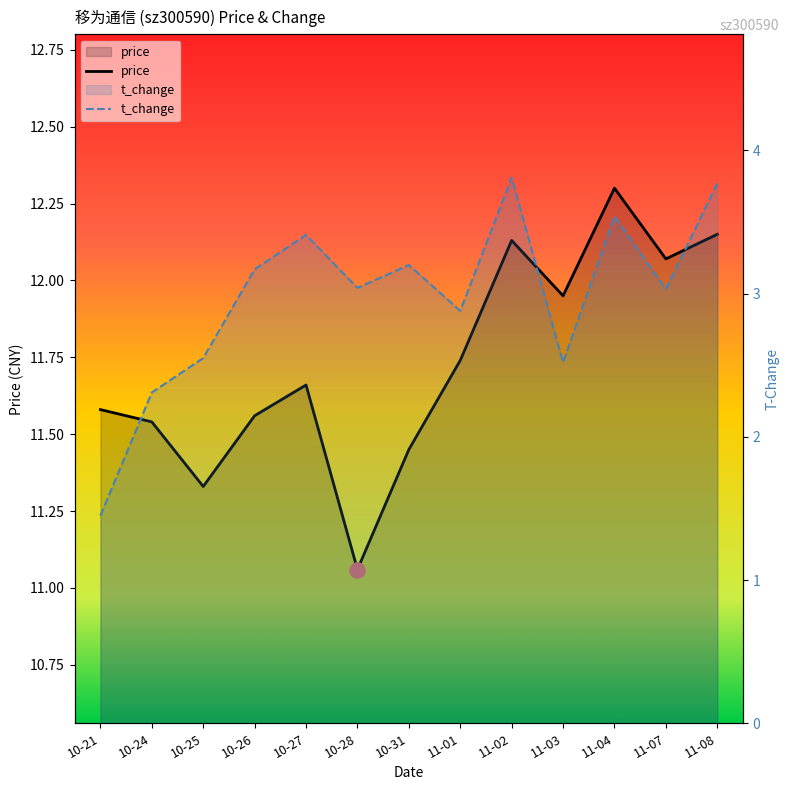

Which series contains the lowest Y value?

t_change